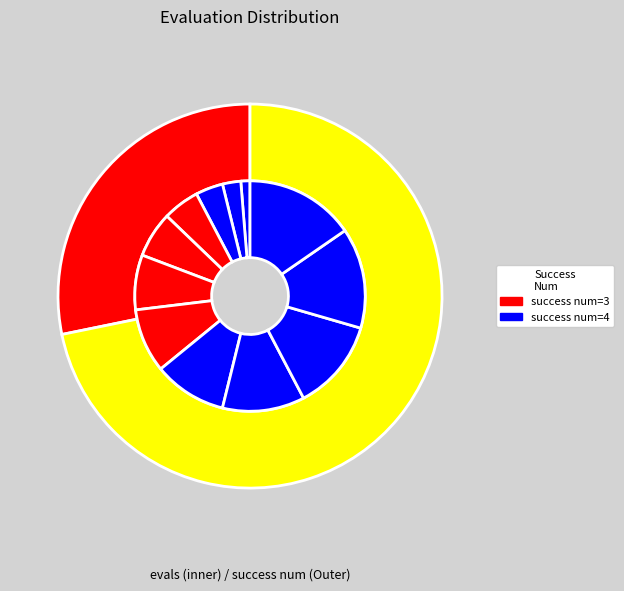

What percentage is NOT represented by 4?

84.6%